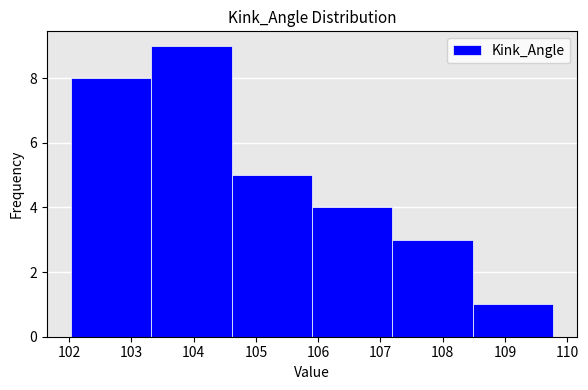

Which range on the x-axis has the tallest bar?

103.3 to 104.6